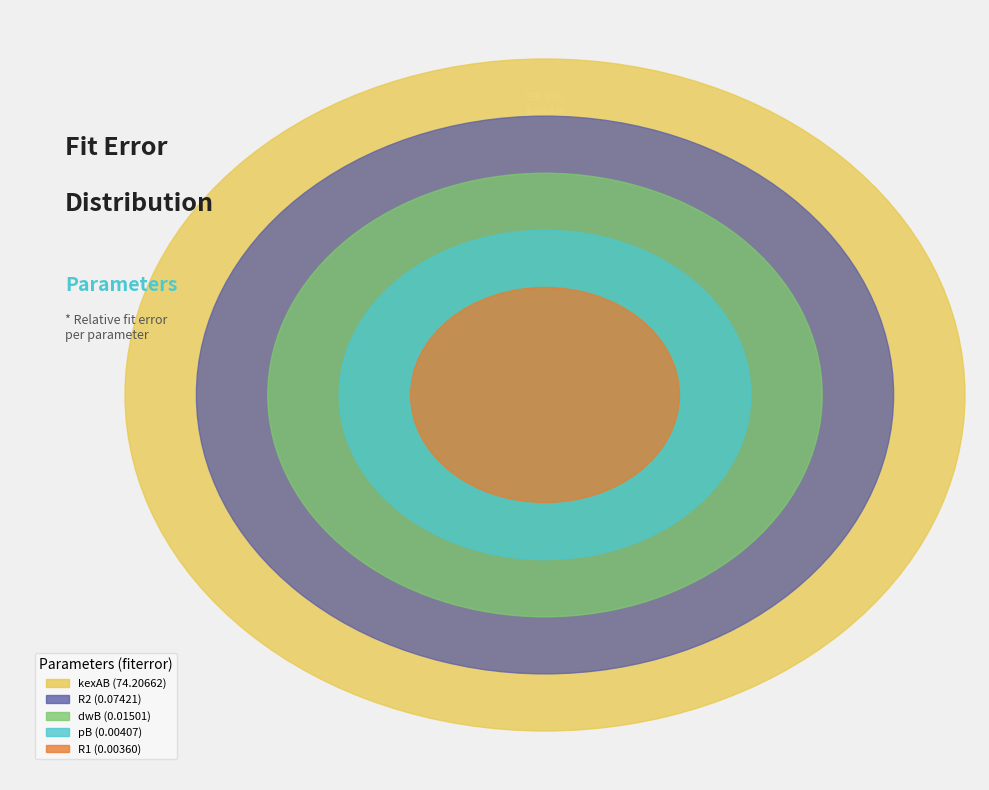

Which category accounts for the majority?

kexAB